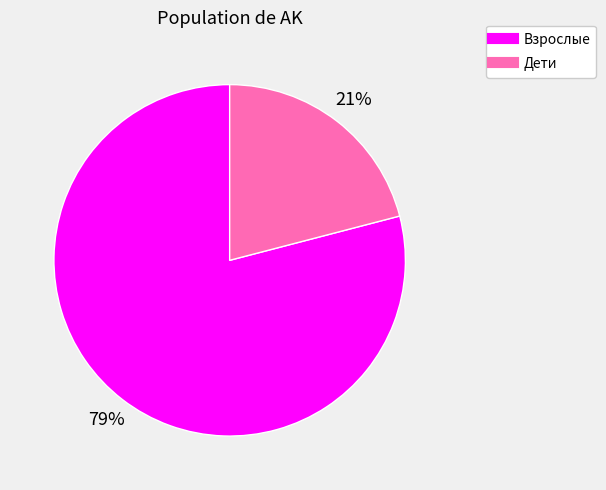

To the nearest percent, what portion does Взрослые represent?

79%